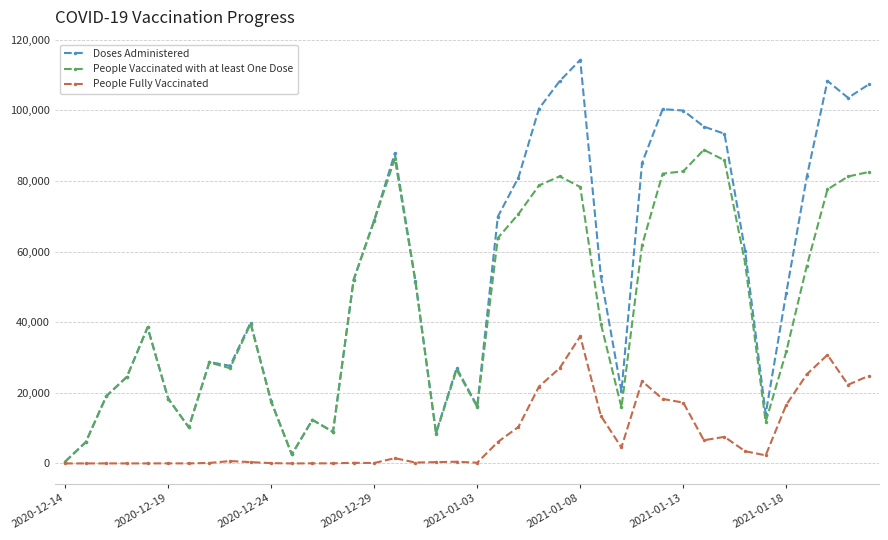

Which series has the largest range (max minus min)?

Doses Administered